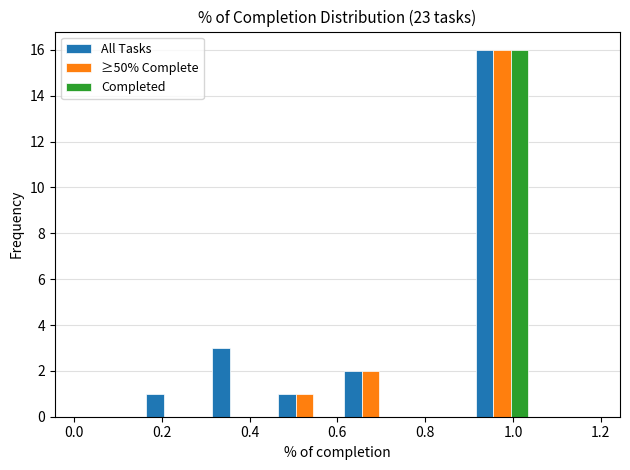

Reading left to right, transcribe this chart: for each range on the x-axis, give the height of each series' bar. Neither the bar edges nor the heights are printed on the chart, so give them approximately, as read against the axes.

0.00 to 0.15: All Tasks=0	≥50% Complete=0	Completed=0
0.15 to 0.30: All Tasks=1	≥50% Complete=0	Completed=0
0.30 to 0.45: All Tasks=3	≥50% Complete=0	Completed=0
0.45 to 0.60: All Tasks=1	≥50% Complete=1	Completed=0
0.60 to 0.75: All Tasks=2	≥50% Complete=2	Completed=0
0.75 to 0.90: All Tasks=0	≥50% Complete=0	Completed=0
0.90 to 1.05: All Tasks=16	≥50% Complete=16	Completed=16
1.05 to 1.20: All Tasks=0	≥50% Complete=0	Completed=0